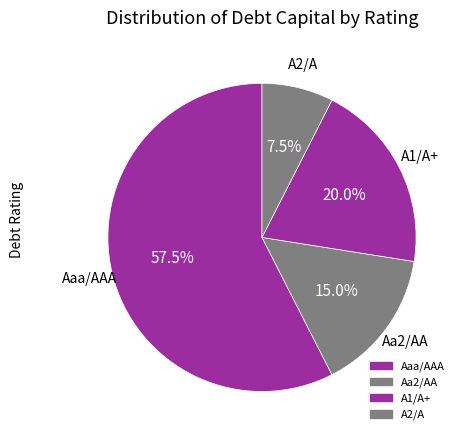

Does A1/A+ represent more than half of the total?

No